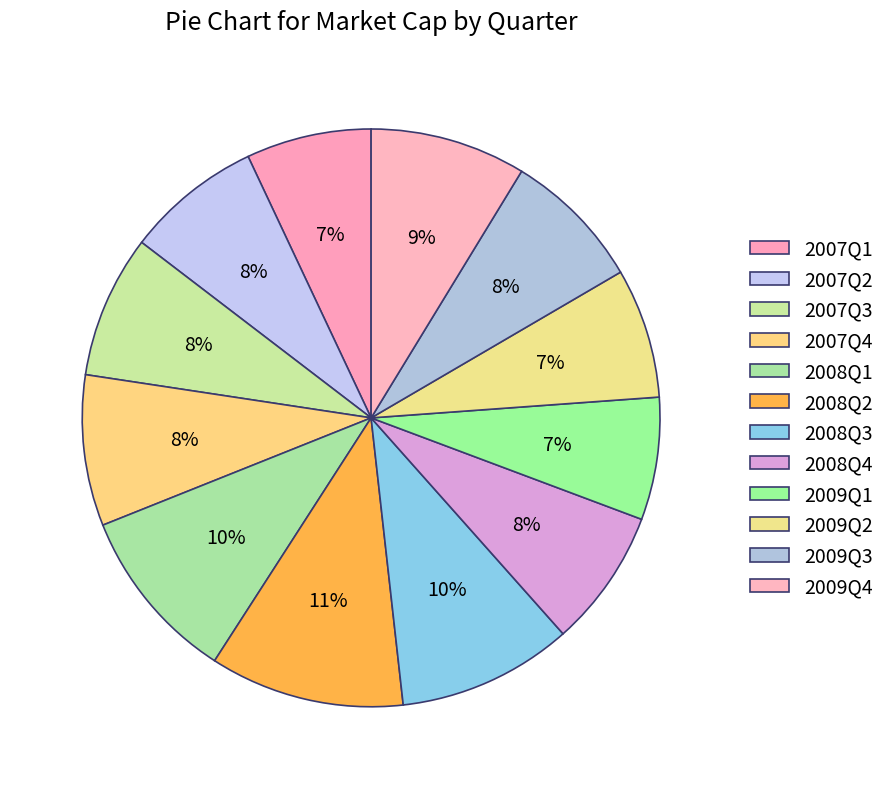

Is there a majority slice in this chart?

No